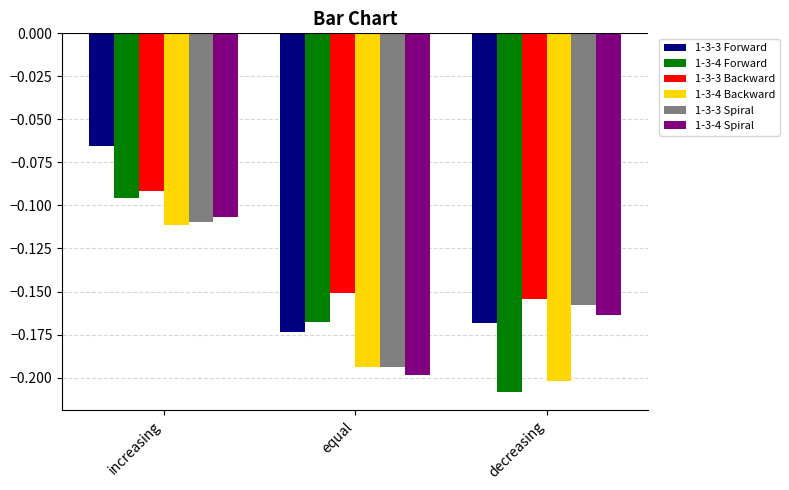

What is the sum of all 1-3-3 Backward values?

-0.4